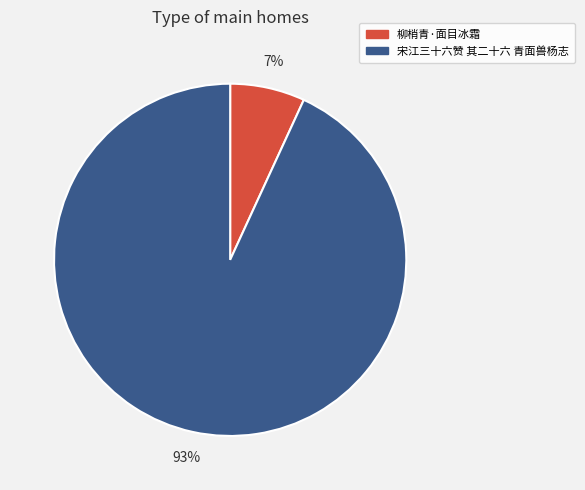

Does 柳梢青·面目冰霜 represent more than half of the total?

No